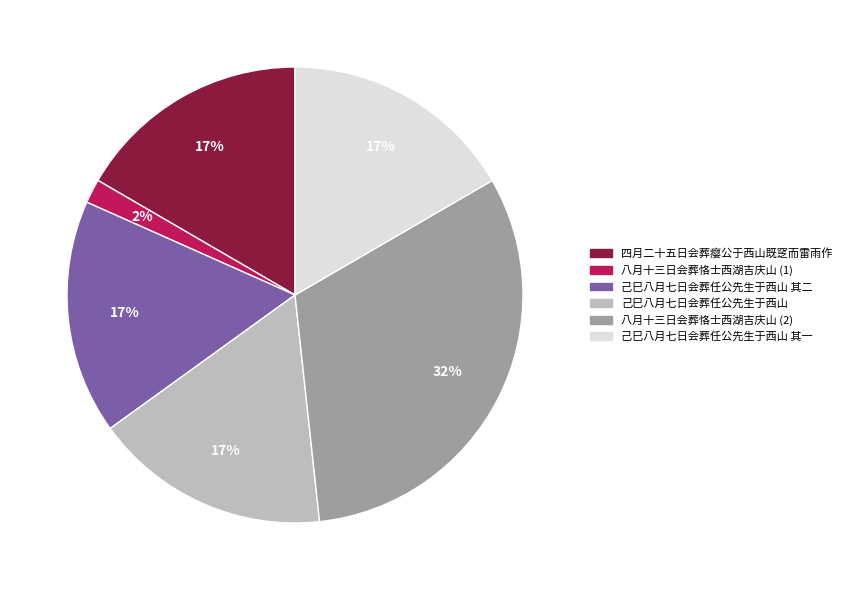

To the nearest percent, what is the average slice percentage?

17%